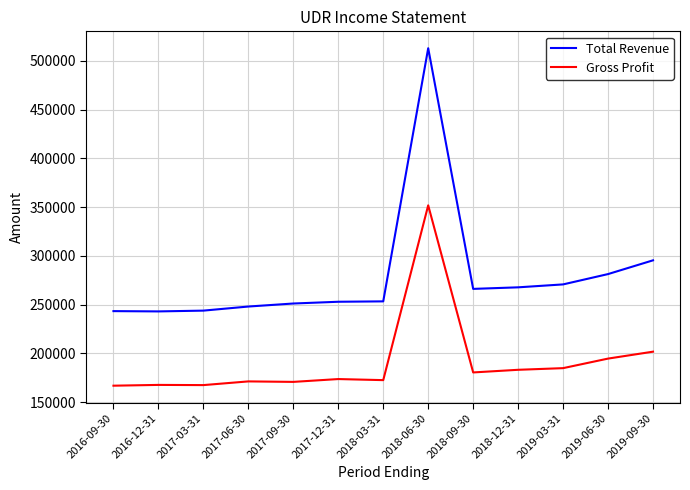

Which series has the largest range (max minus min)?

Total Revenue